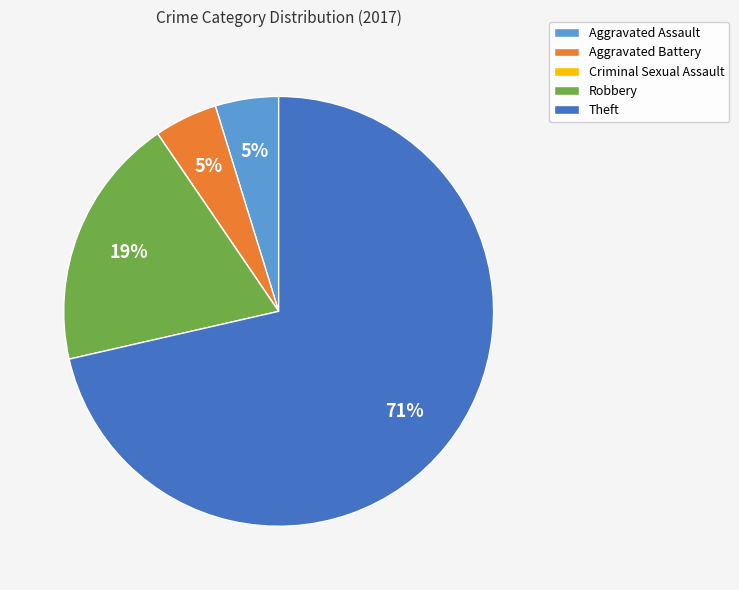

What percentage is the Aggravated Battery slice, to the nearest percent?

5%